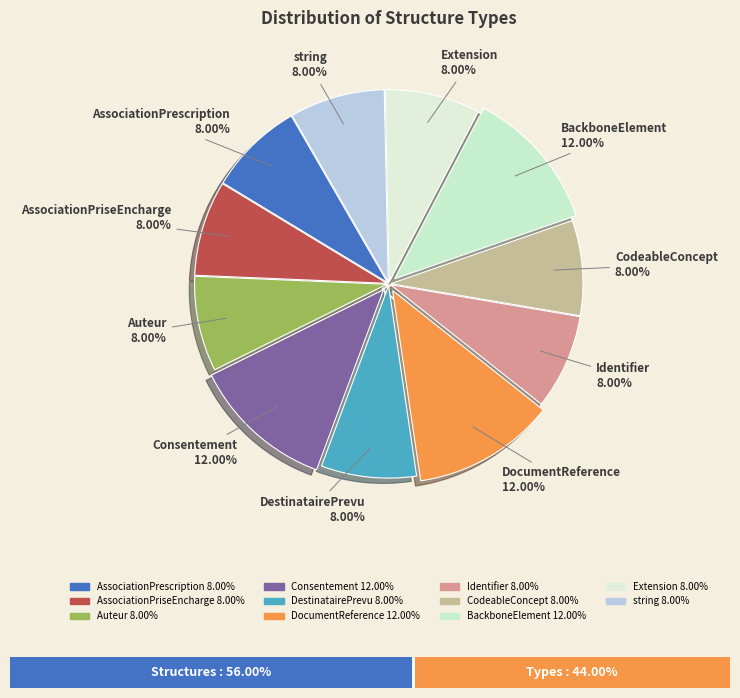

Which category has the biggest portion of the pie?

Consentement